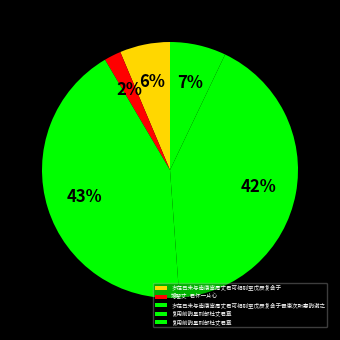

How many slices are in this pie chart?

5